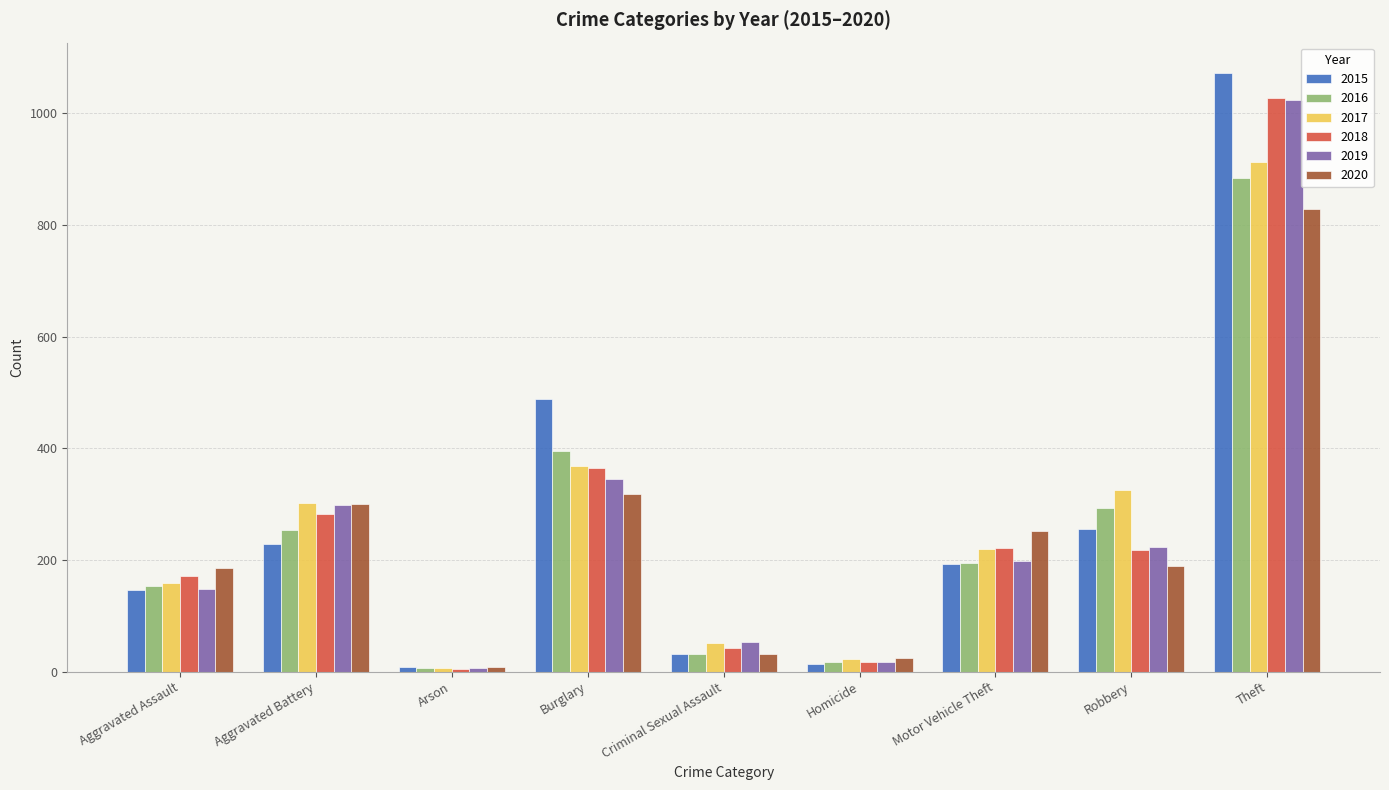

How many data points does each series have?

9